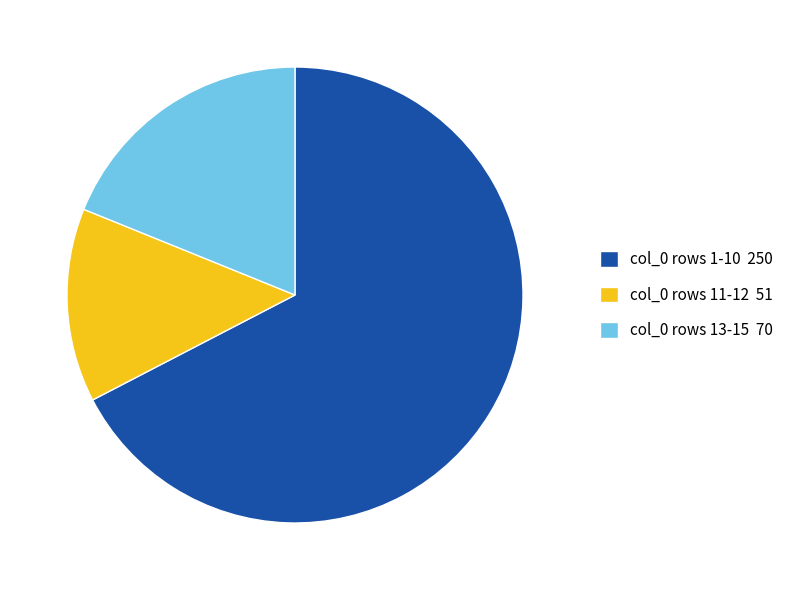

Combined, do col_0 rows 11-12 51 and col_0 rows 1-10 250 account for over 50%?

Yes